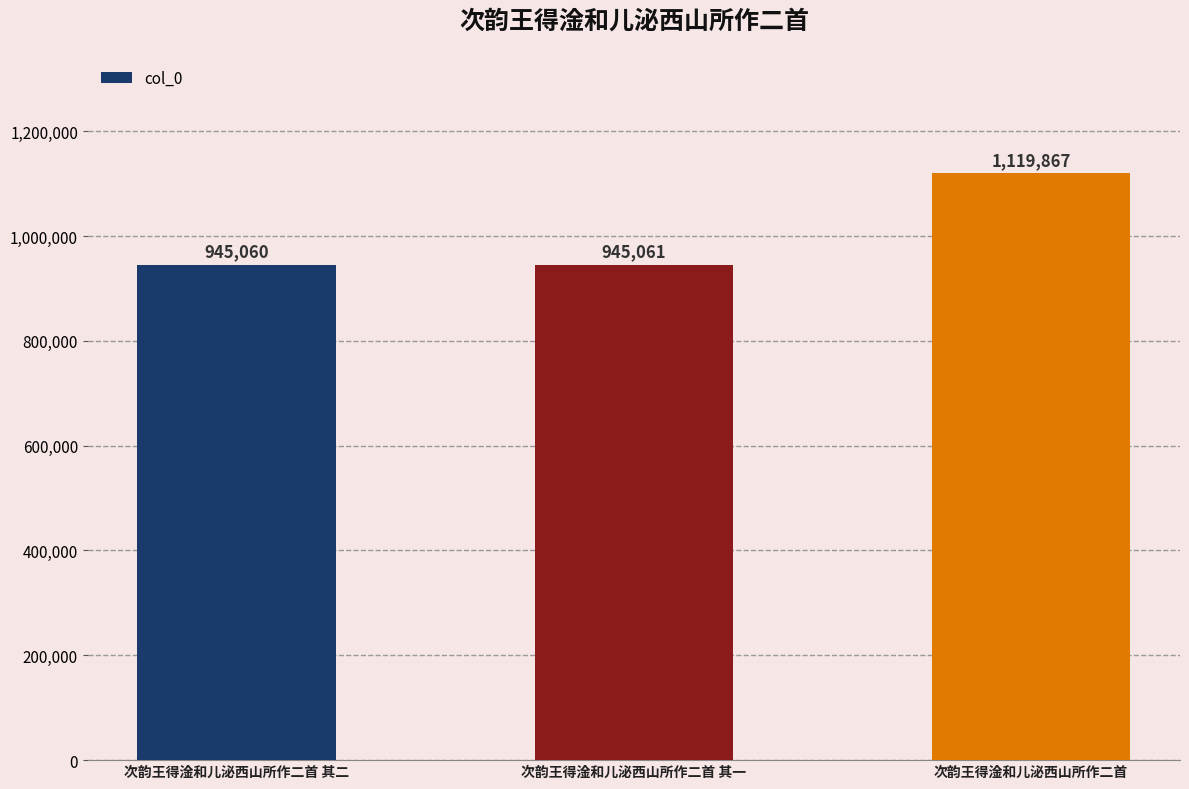

Does the chart contain any negative values?

No